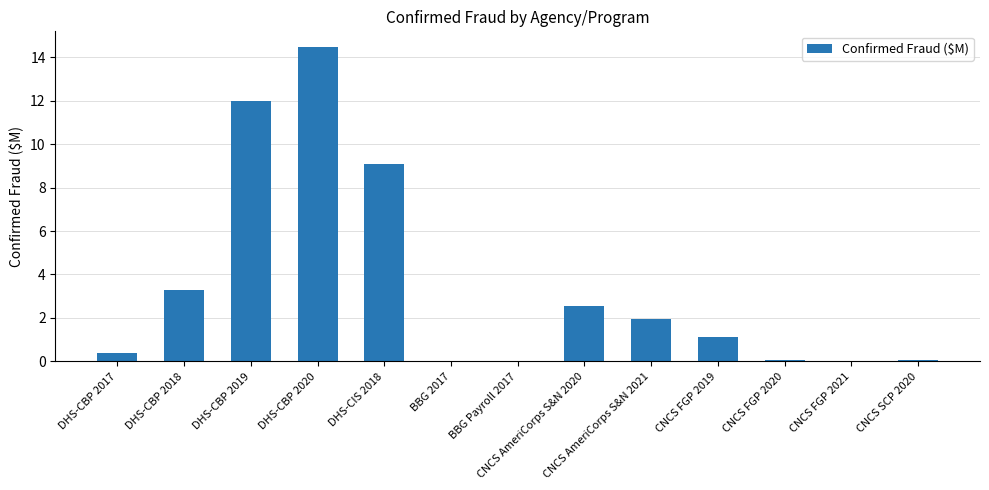

Approximately how many times larger is the value at DHS-CBP 2017 compared to CNCS AmeriCorps S&N 2021?

0.2